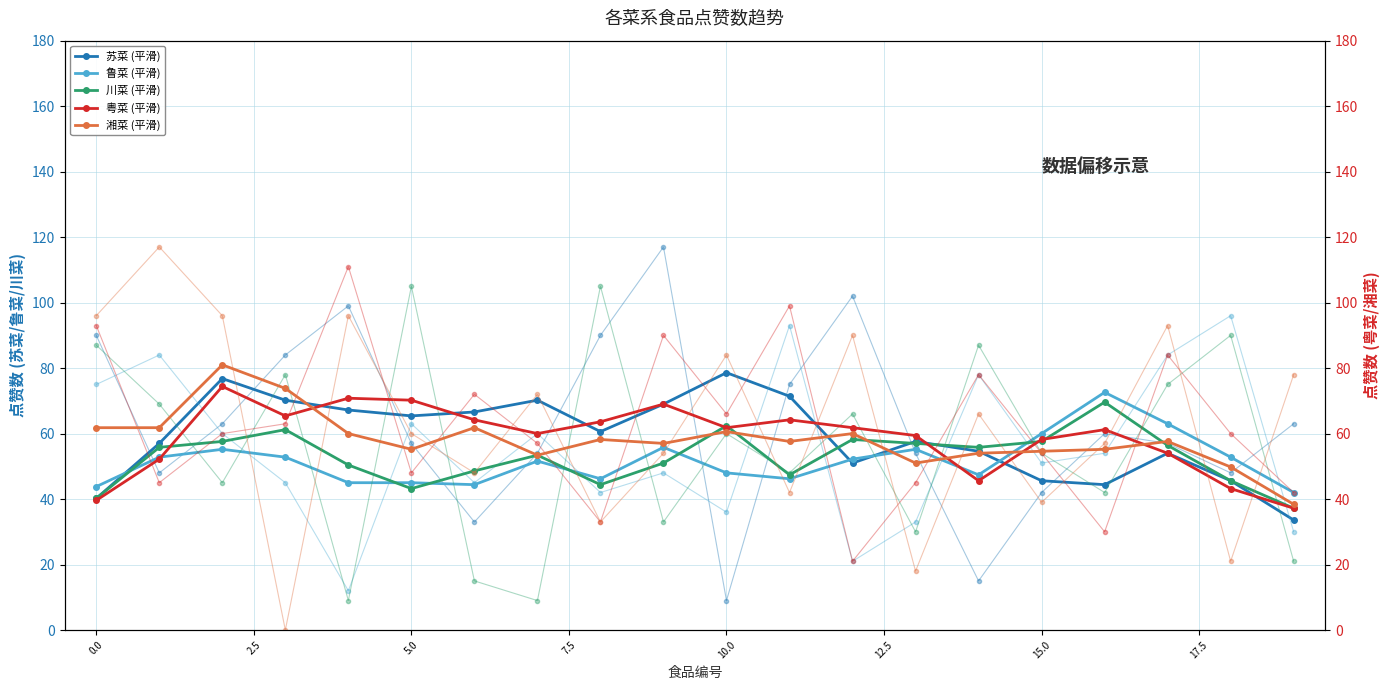

What is the sum of the 苏菜 values at 16 and 1?

108